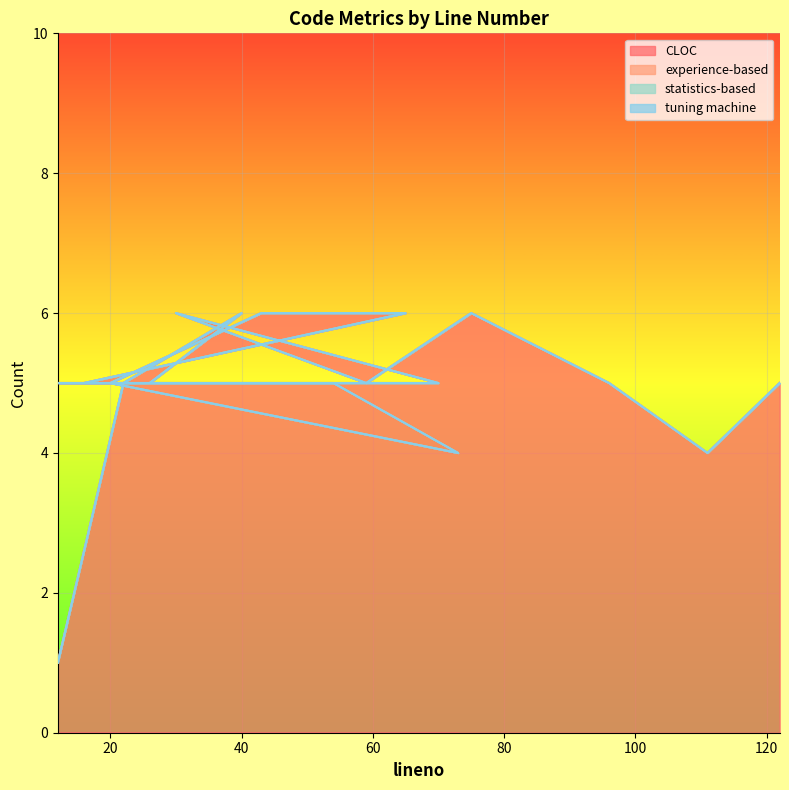

Which series has the largest range (max minus min)?

CLOC